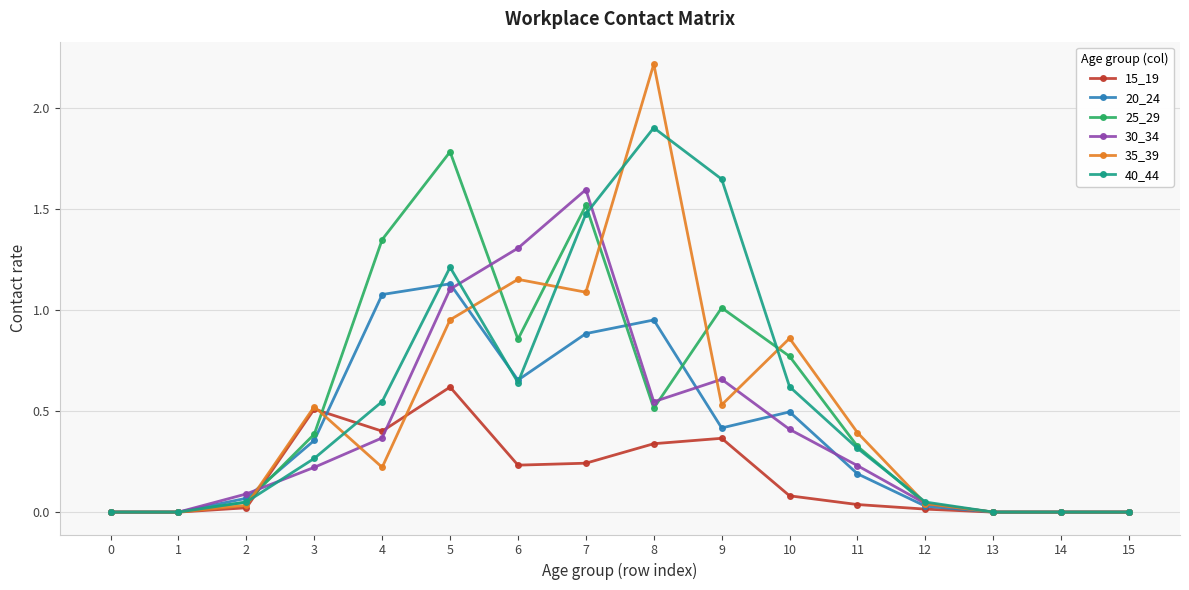

Which label corresponds to the largest value in the chart?

8